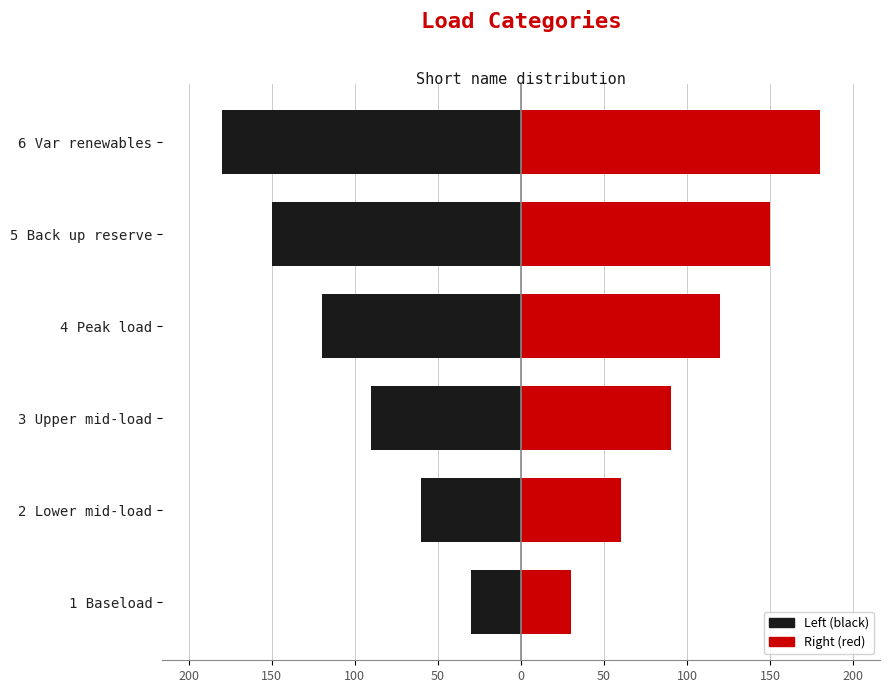

How many data points in Left (black) are above -90?

2